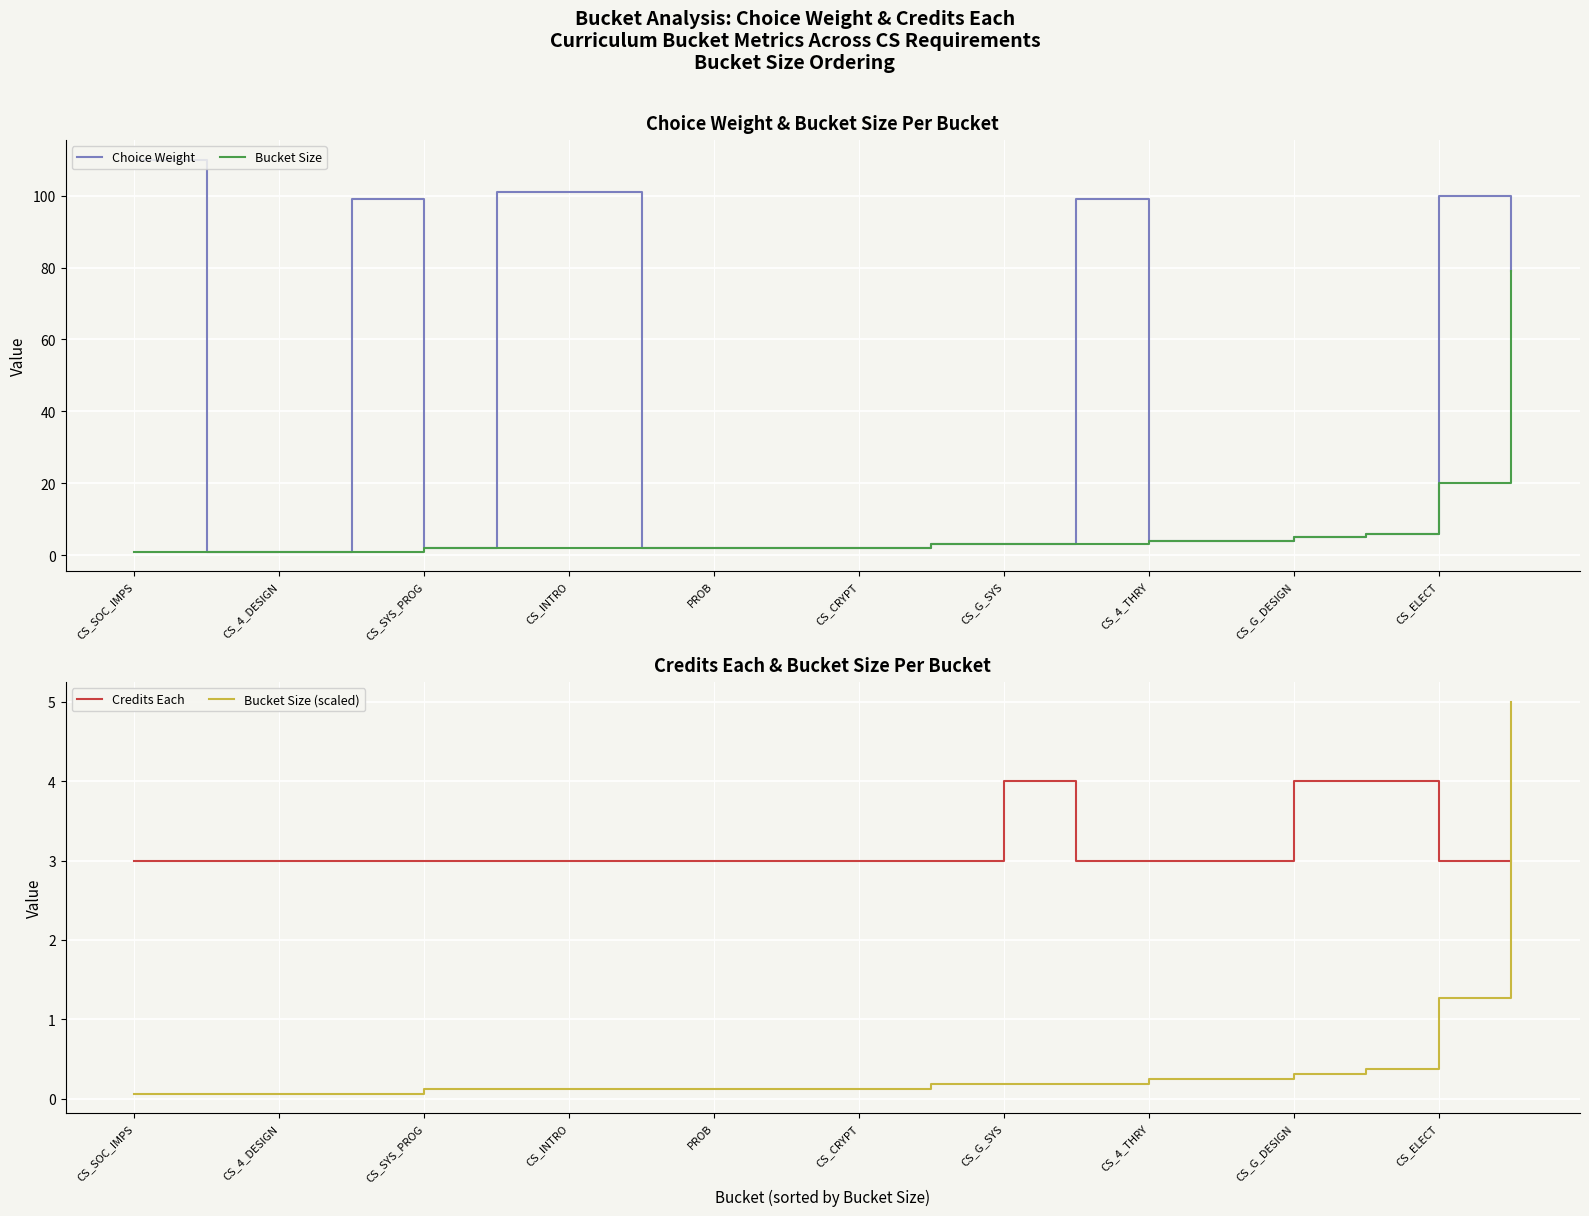

Which category has the lowest value across all series?

CS_SOC_IMPS